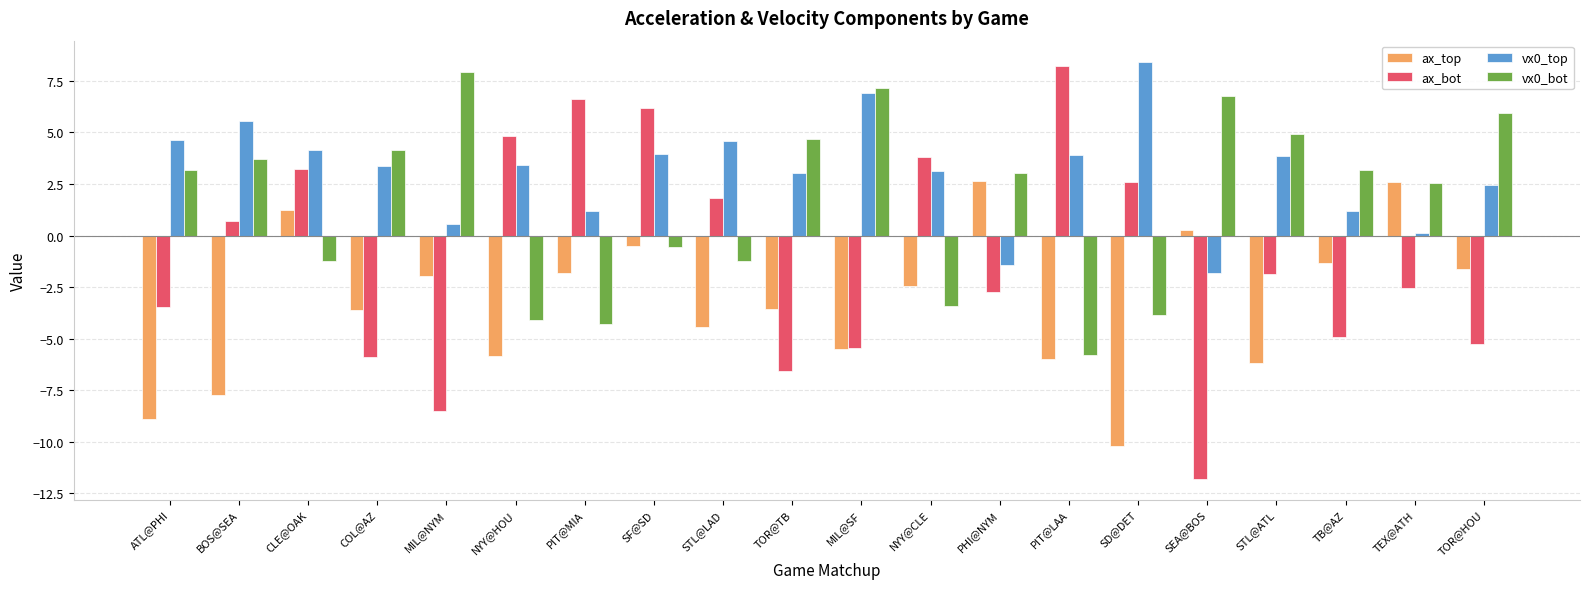

What is the label of the 3rd bar from the right?

TB@AZ